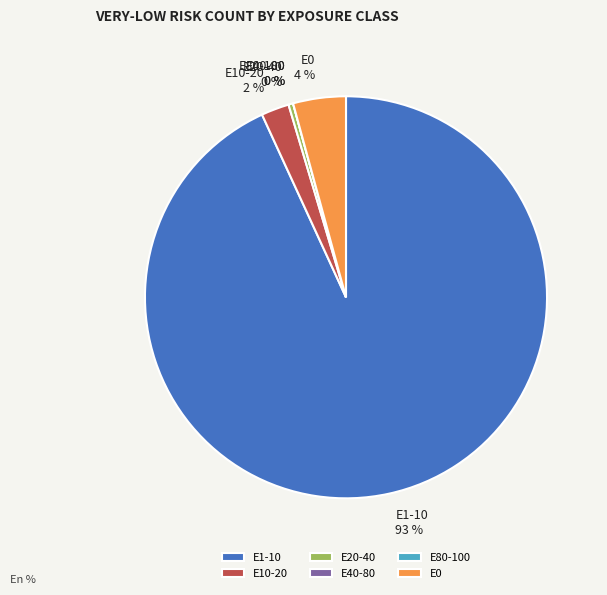

Is it true that E0 is 1% of the pie?

False